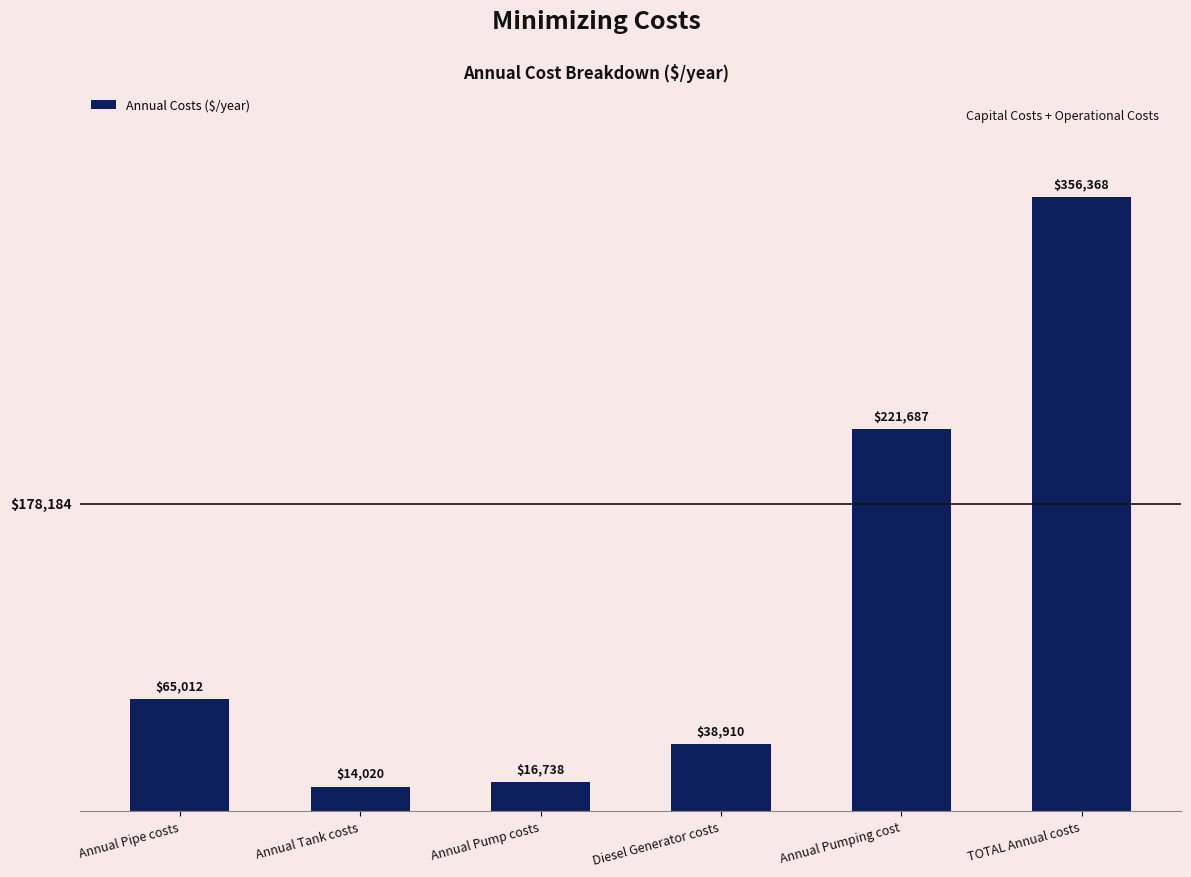

What is the difference between the values at Annual Tank costs and Annual Pumping cost?

207667.2